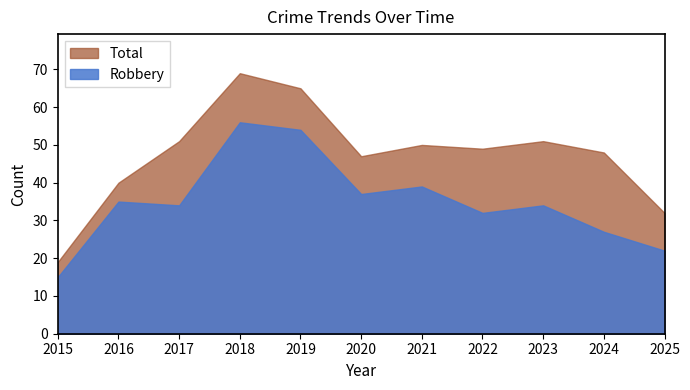

What is the sum of the Total values at 2023 and 2018?

120